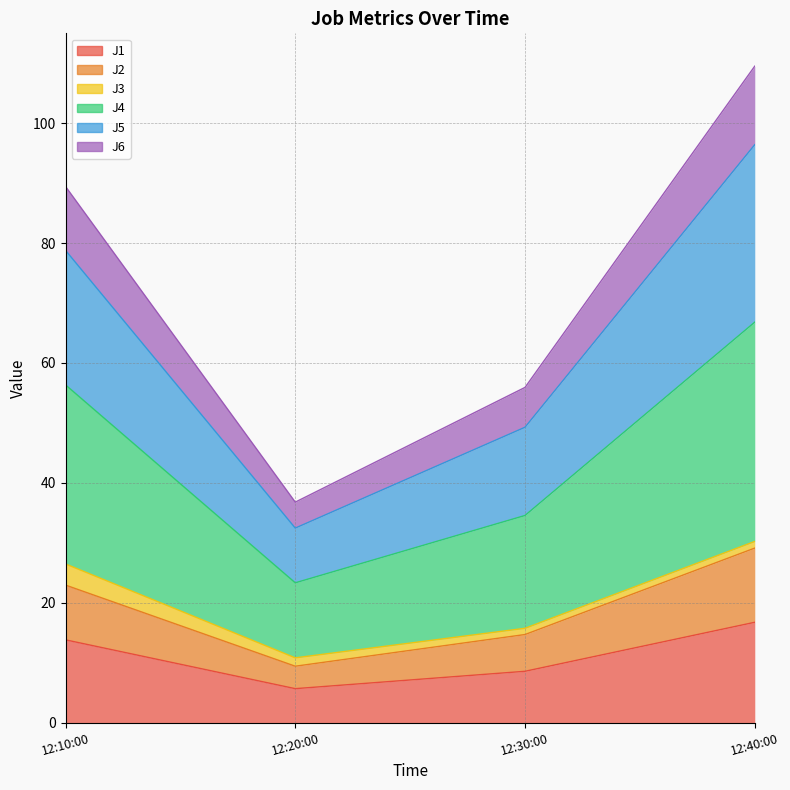

The J1 series shows 5.7 at 12:20:00. True or false?

True